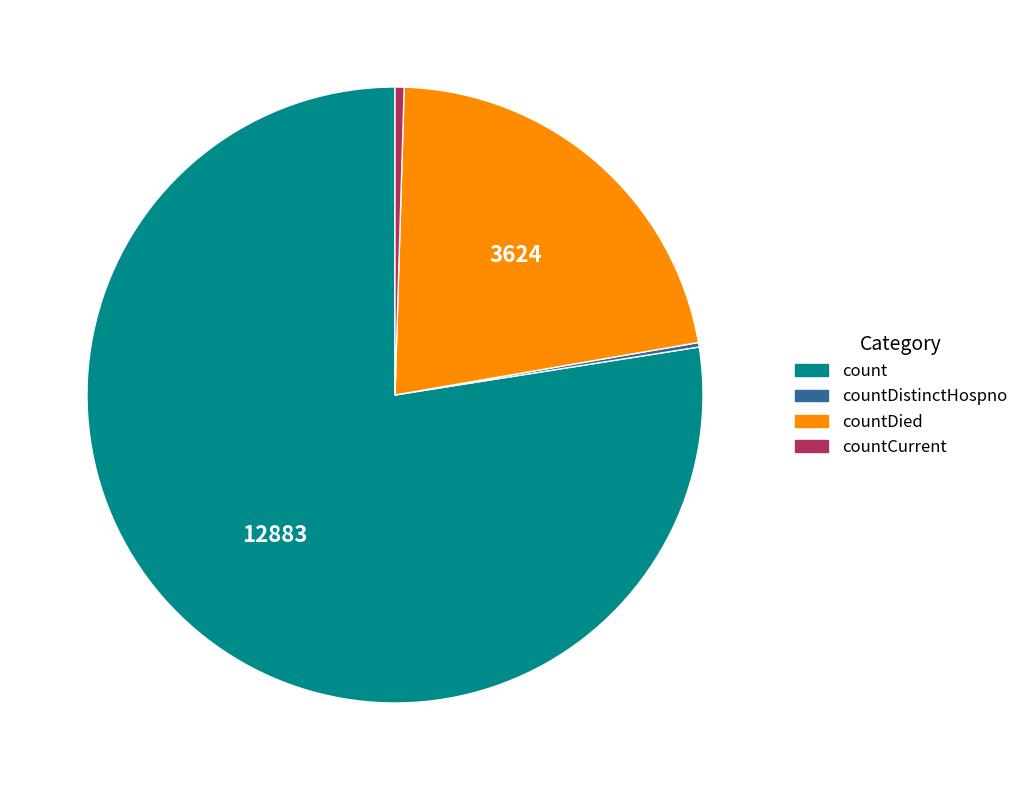

Does countDied represent more than half of the total?

No